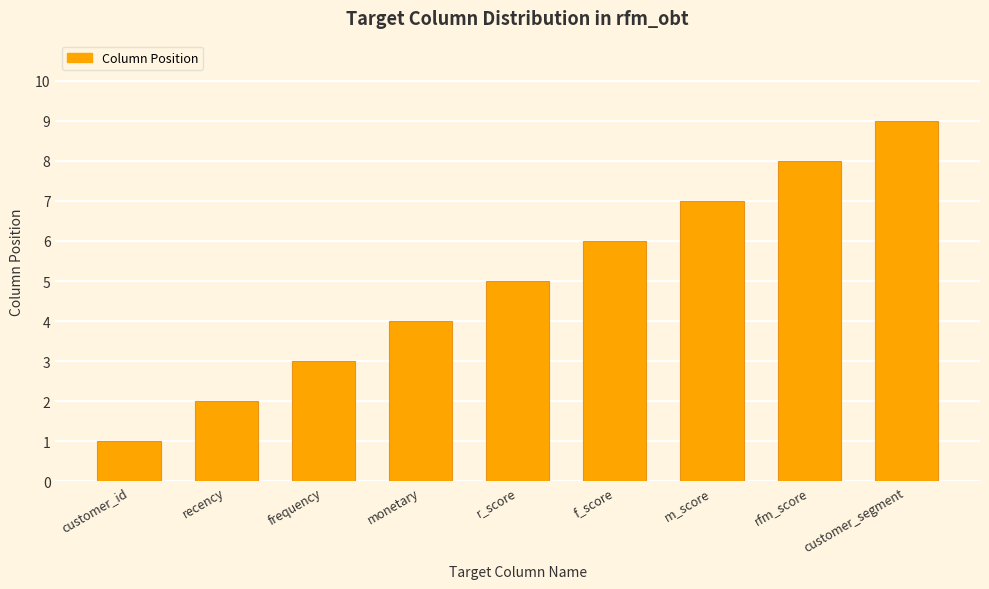

How many values are between 3 and 7?

5